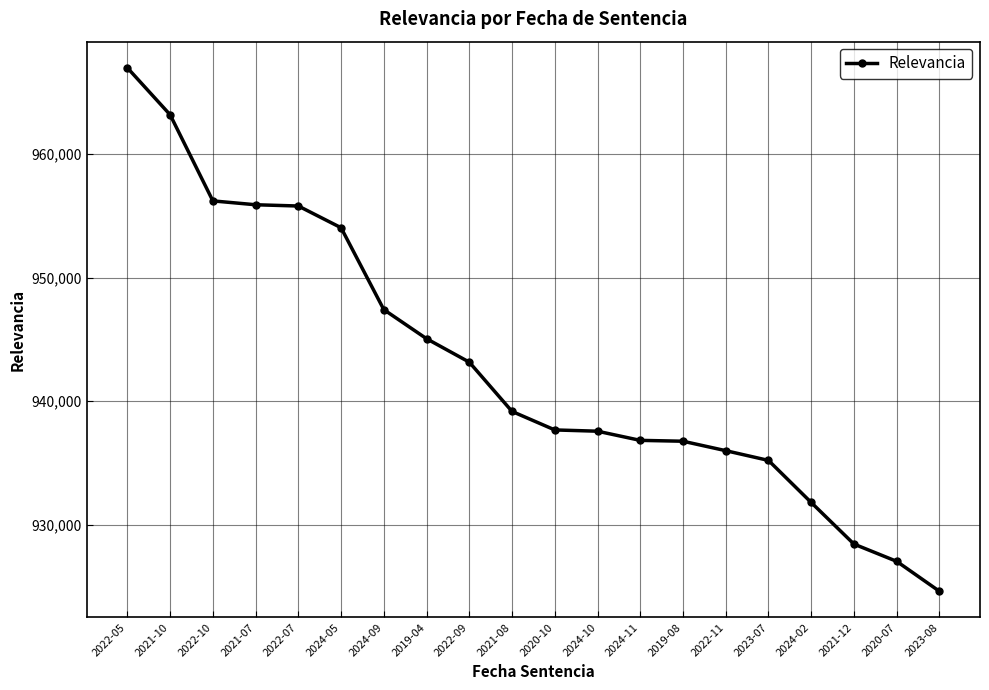

What is the label of the 4th point from the right?

2024-02